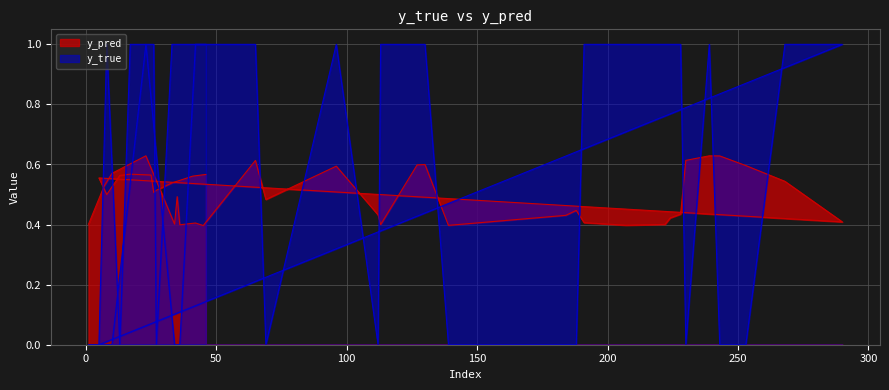

Read the y_pred value at 36.

0.4